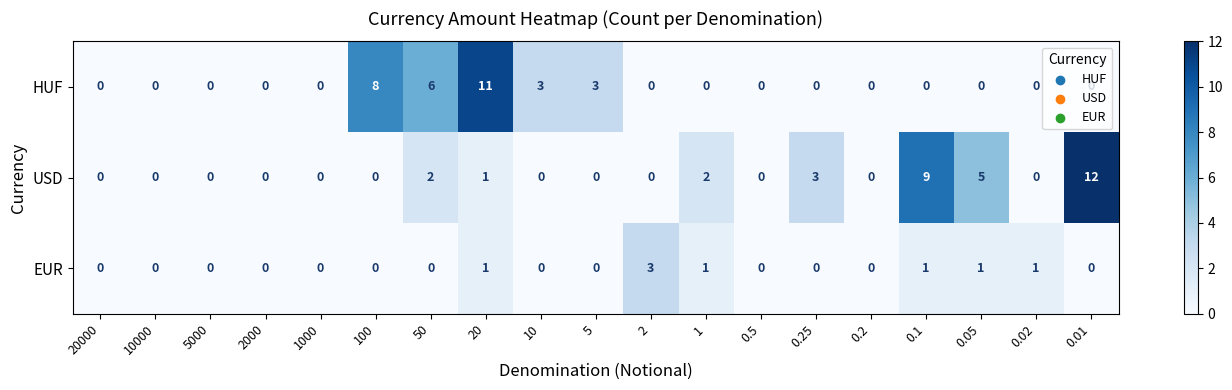

At which label is HUF closest to 5?

50